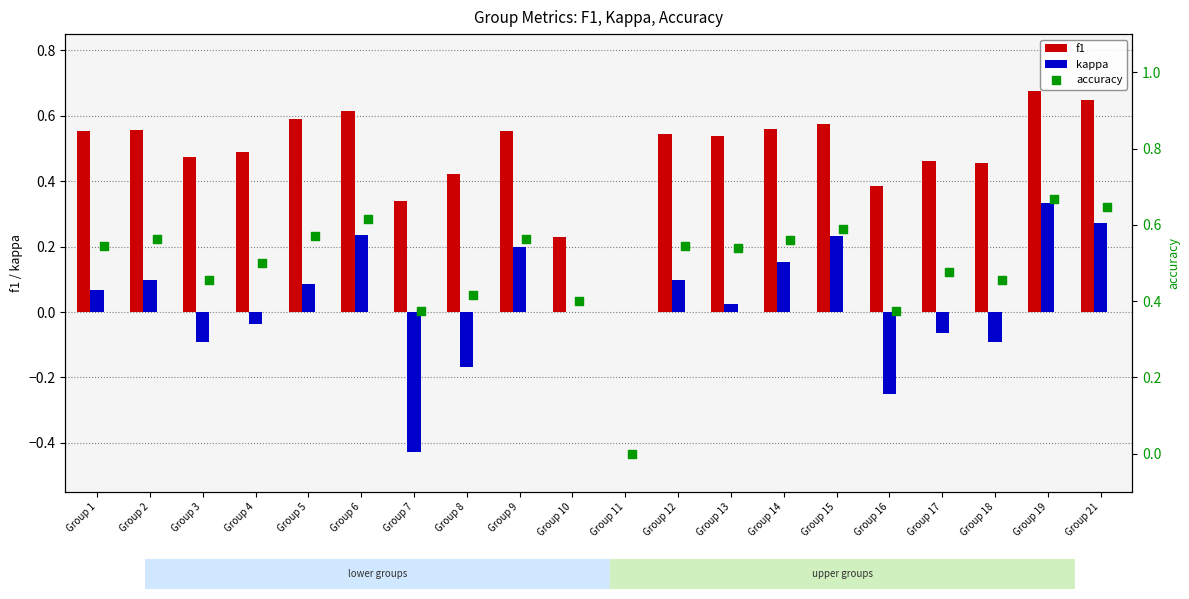

What are all the series names shown in the legend?

f1, kappa, accuracy